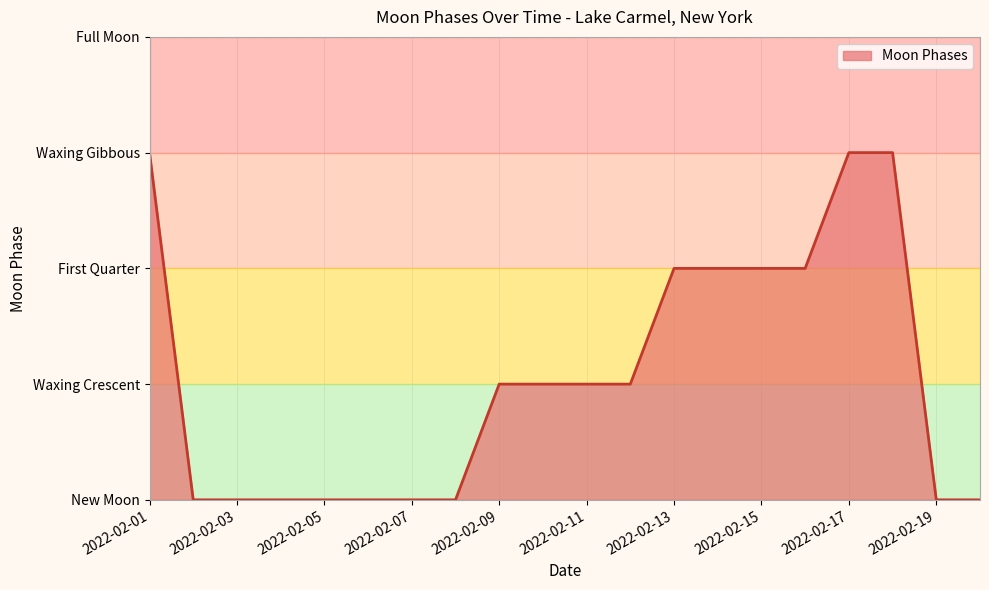

Does the chart display data point markers on the line(s)?

No